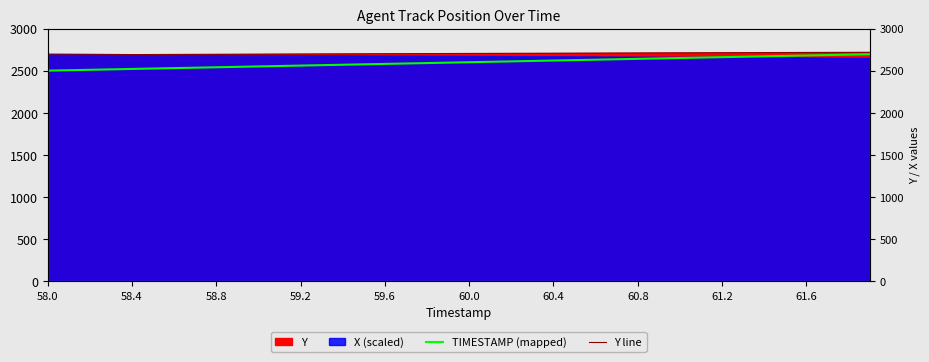

How many categories are shown in the chart?

40